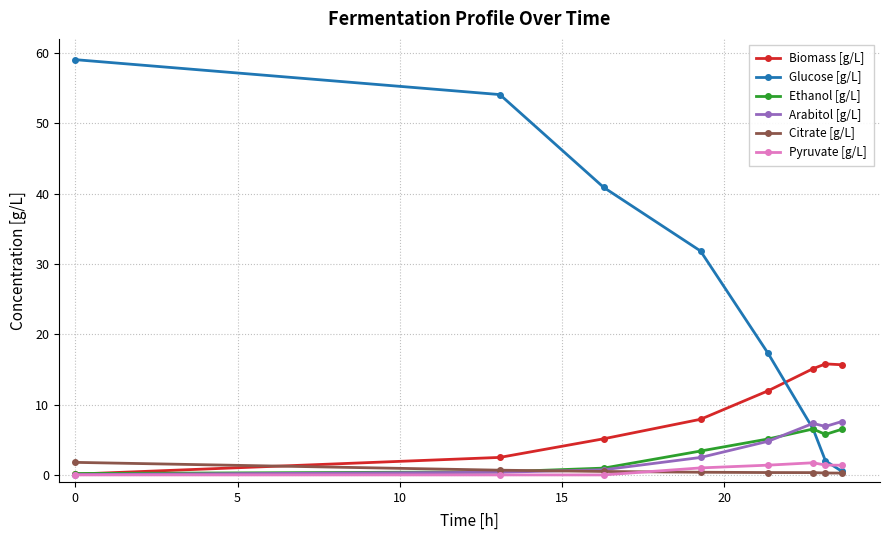

Which series has the largest range (max minus min)?

Glucose [g/L]